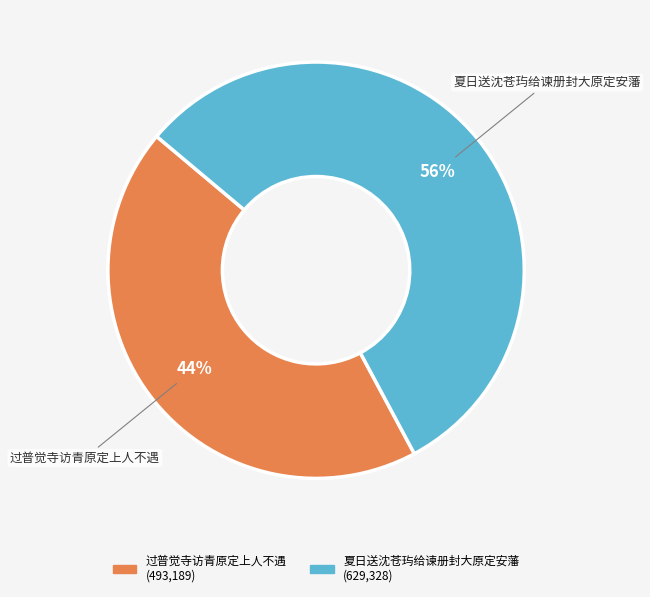

What is the largest slice in the pie chart?

夏日送沈苍玙给谏册封大原定安藩